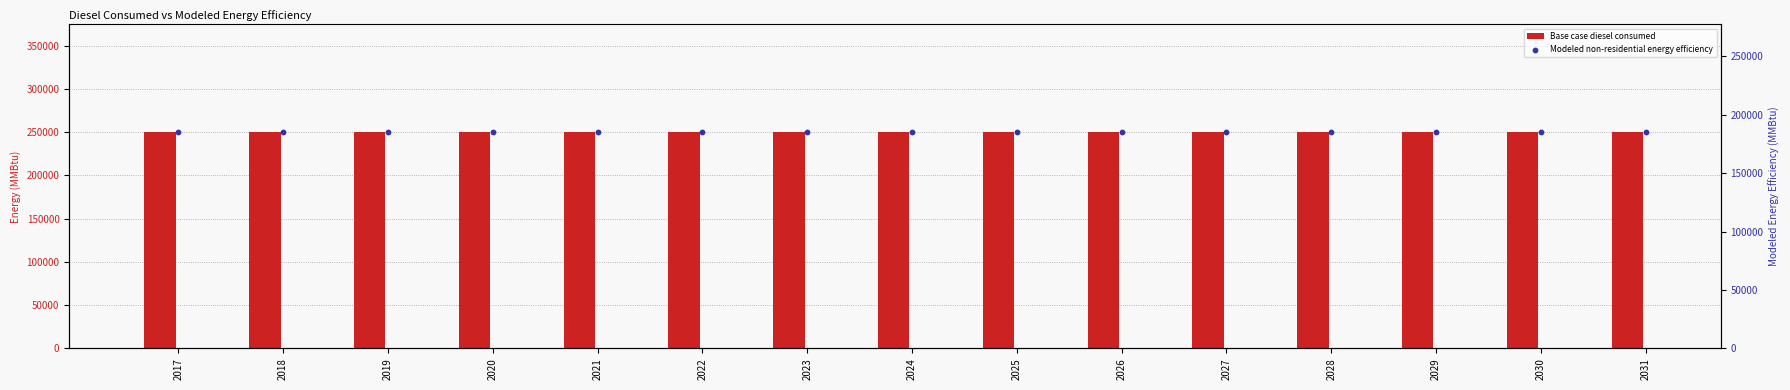

Which series contains the highest Y value?

Base case diesel consumed